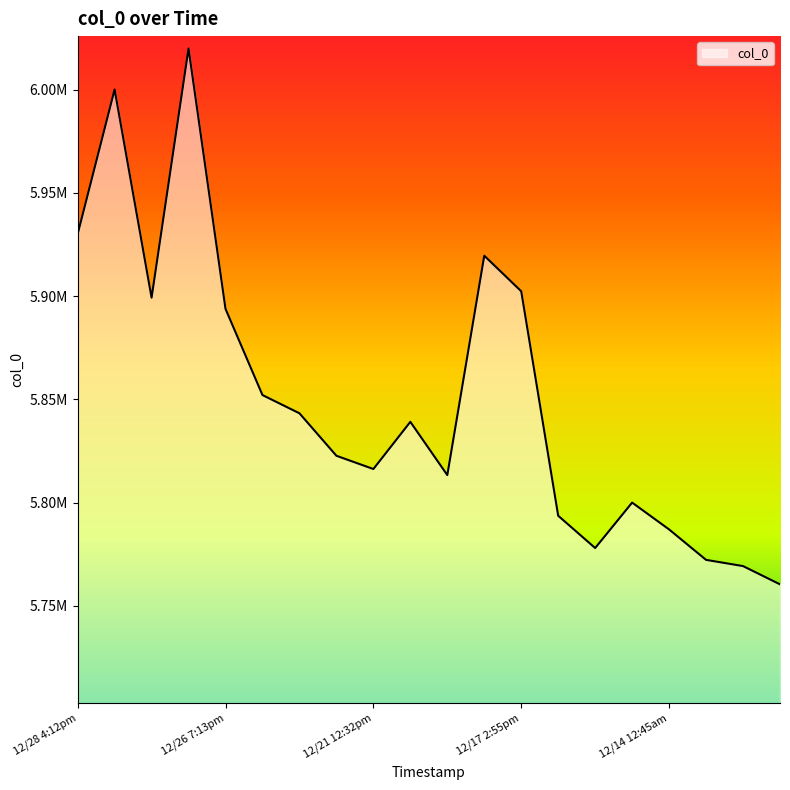

List the labels in order of value, smallest first.

12/13 4:05am, 12/13 9:30am, 12/13 6:20pm, 12/14 7:13pm, 12/14 12:45am, 12/17 4:52am, 12/14 6:23am, 12/19 3:31am, 12/21 12:32pm, 12/21 11:19pm, 12/21 3:25am, 12/23 5:51pm, 12/25 7:50am, 12/26 7:13pm, 12/27 11:38pm, 12/17 2:55pm, 12/18 2:09am, 12/28 4:12pm, 12/28 4:06pm, 12/27 4:49pm